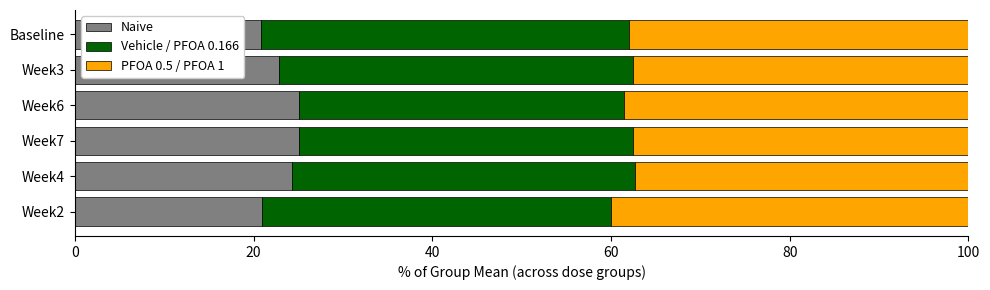

Is it true that Naive equals 13.5 at Week4?

False